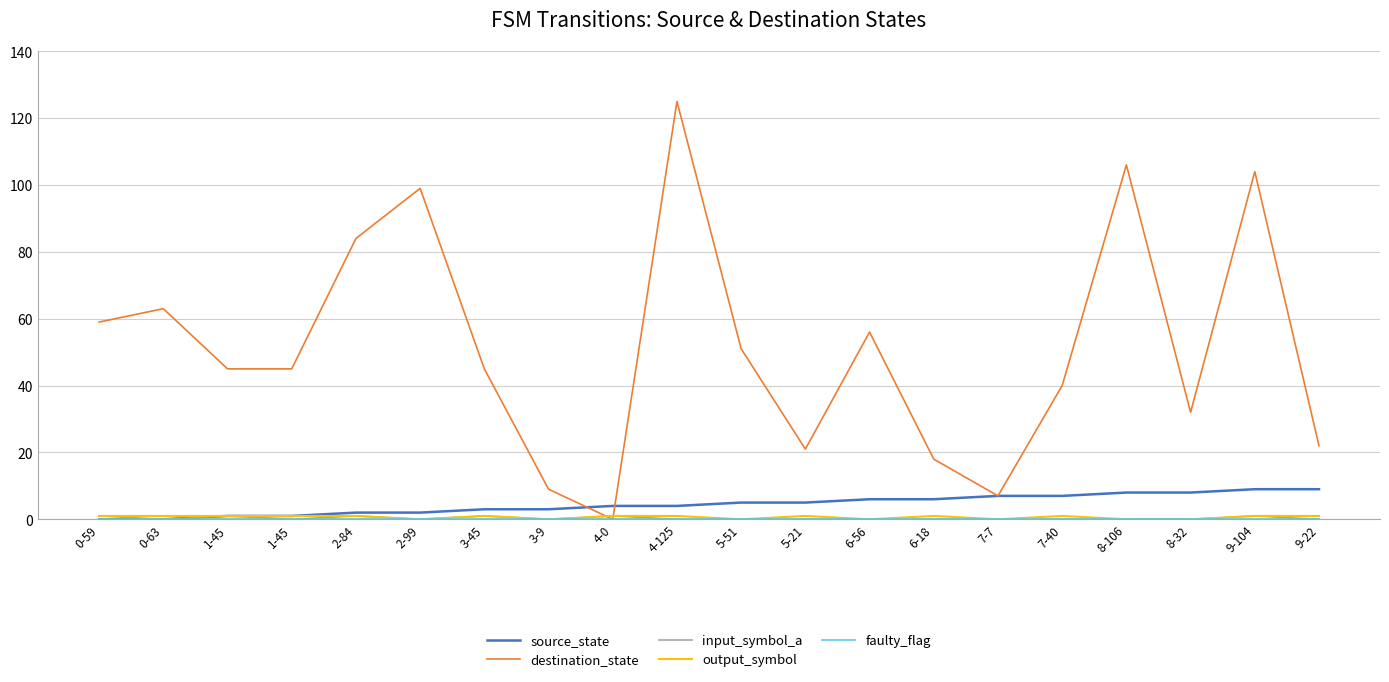

At how many categories does at least one series exceed 48?

9